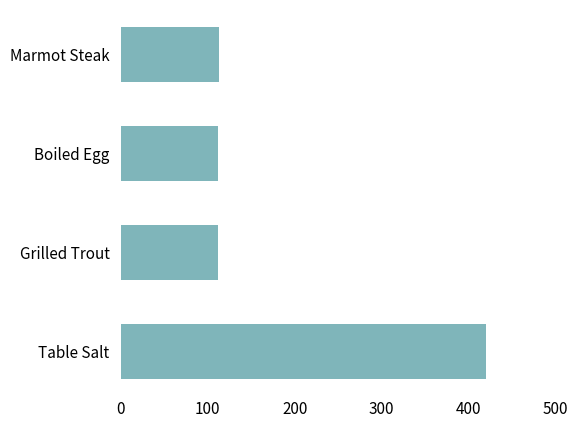

Approximately how many times larger is the value at Marmot Steak compared to Boiled Egg?

1.0